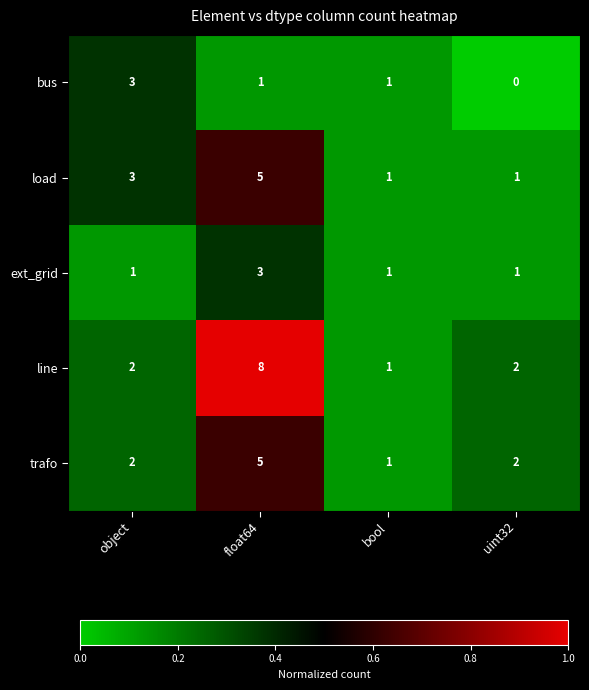

The ext_grid series shows 1 at object. True or false?

True